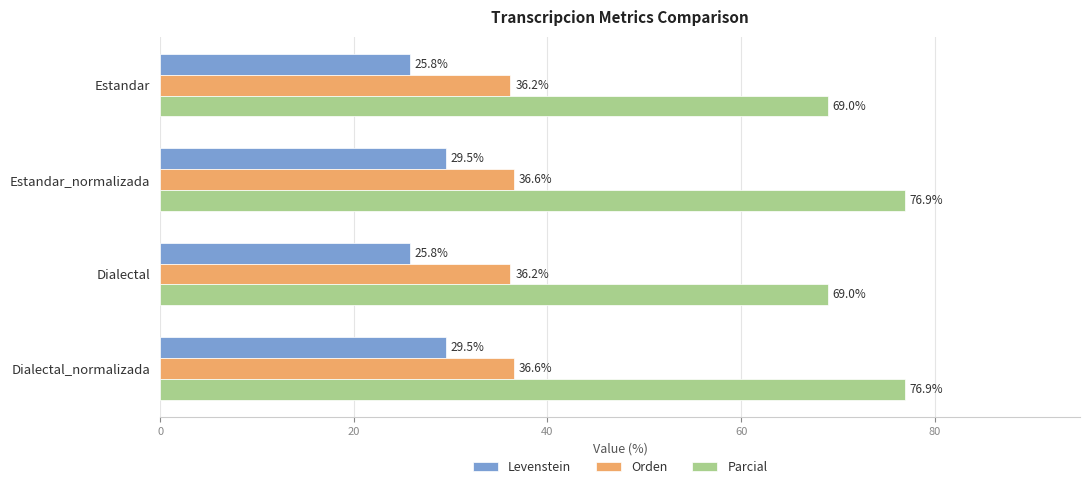

Is the value of Levenstein at Estandar_normalizada greater than the value of Parcial at Dialectal_normalizada?

No